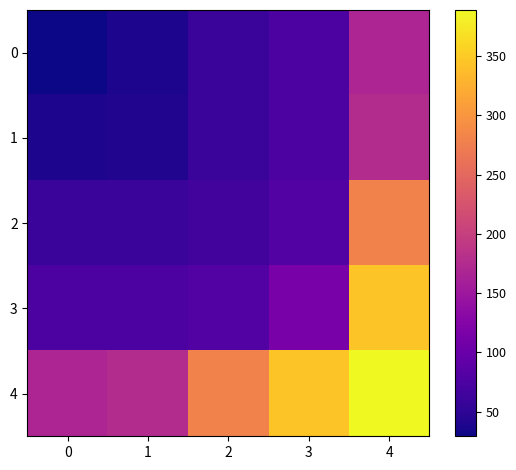

At which category does the chart reach its peak across all series?

4